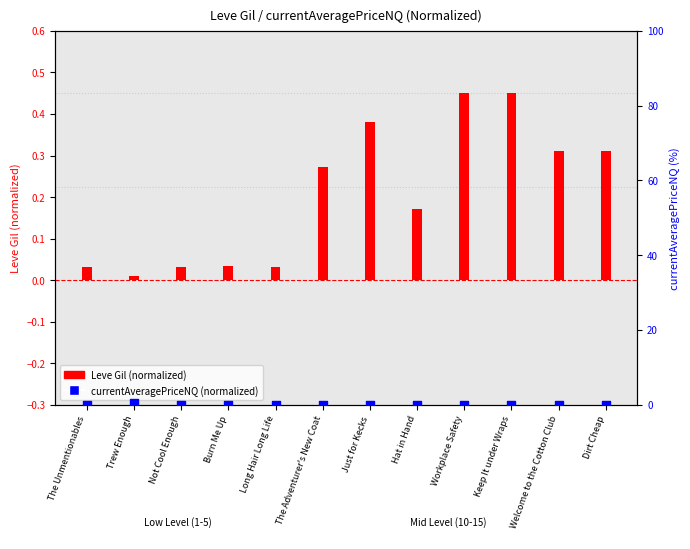

Which series contains the highest Y value?

Leve Gil (normalized)